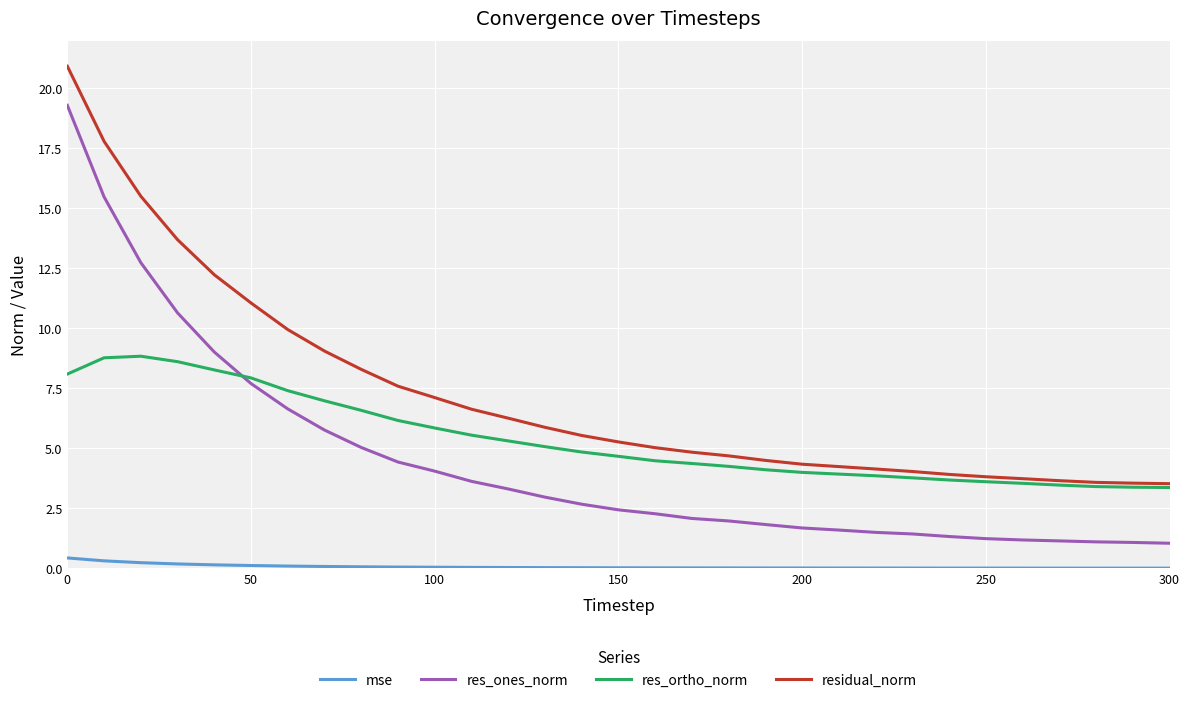

True or false: residual_norm and mse cross at least once.

False